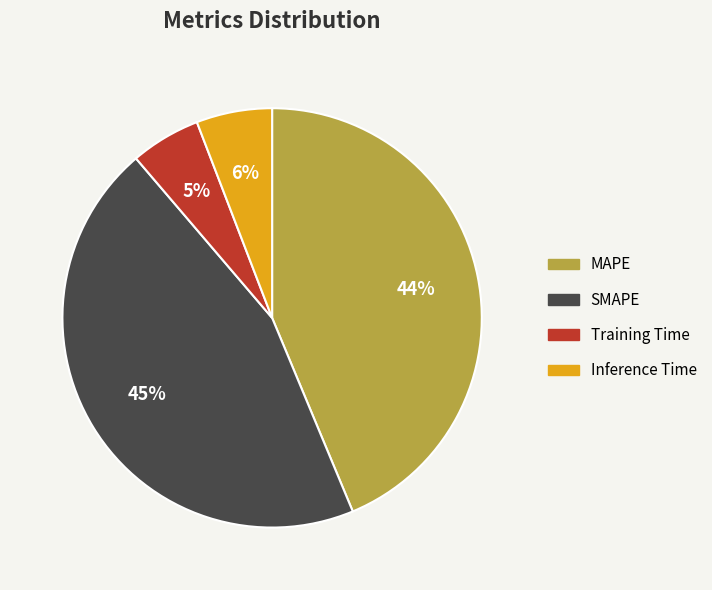

Count the number of slices in the pie.

4